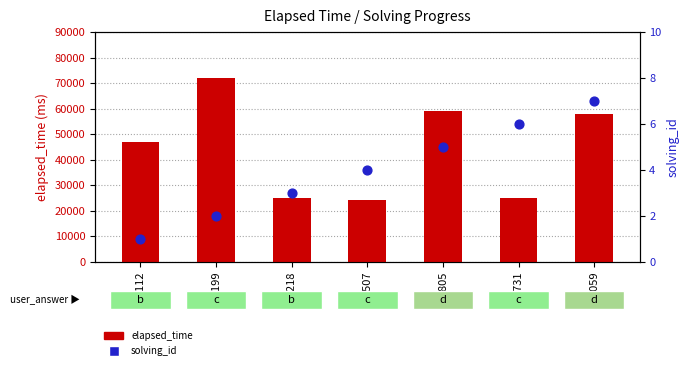

Which series has the widest spread of Y values?

elapsed_time